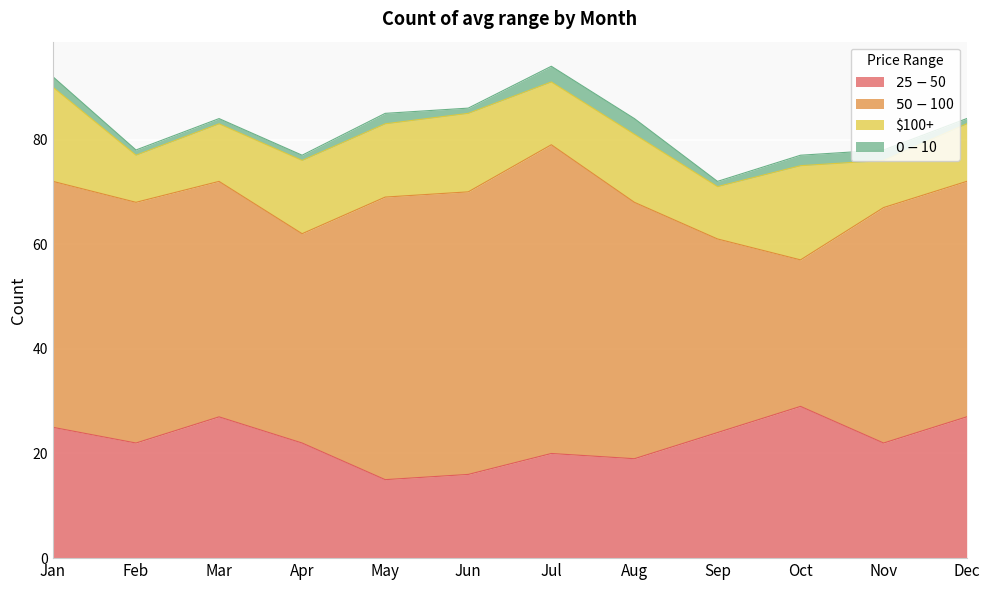

True or false: $50 - $100 and $0 - $10 cross at least once.

False